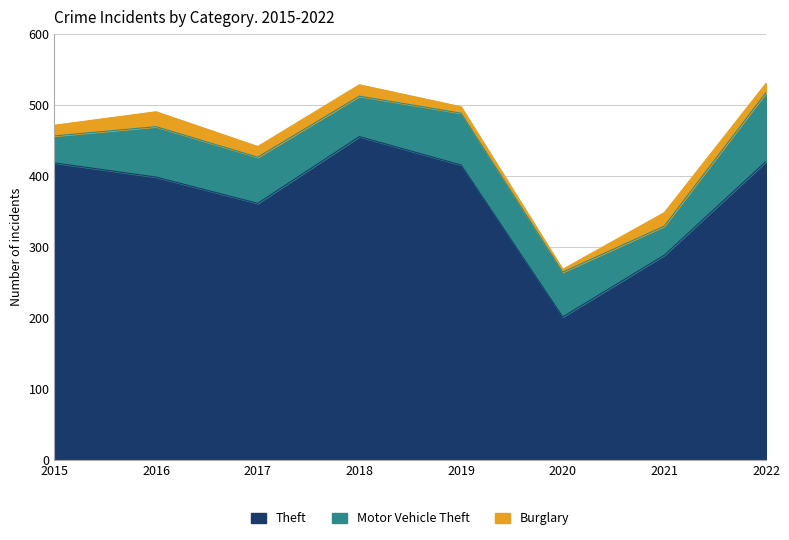

In Motor Vehicle Theft, how many points are lower than both neighbors (excluding endpoints)?

2